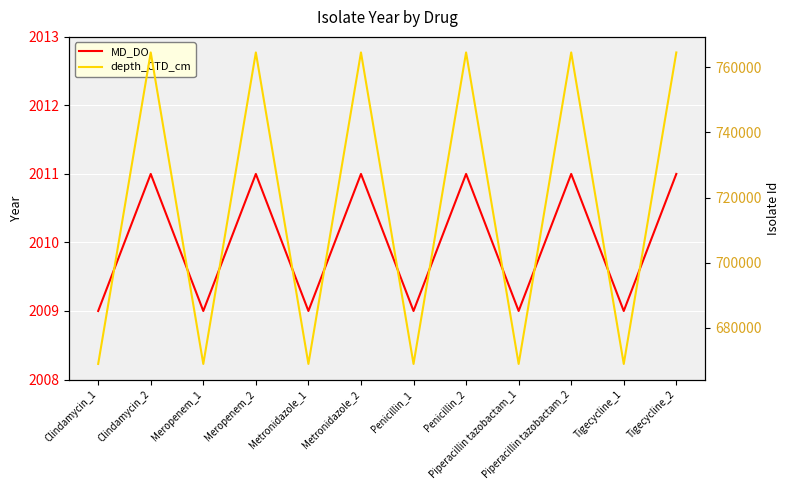

What is the difference between the highest and lowest values at Metronidazole_1?

666956